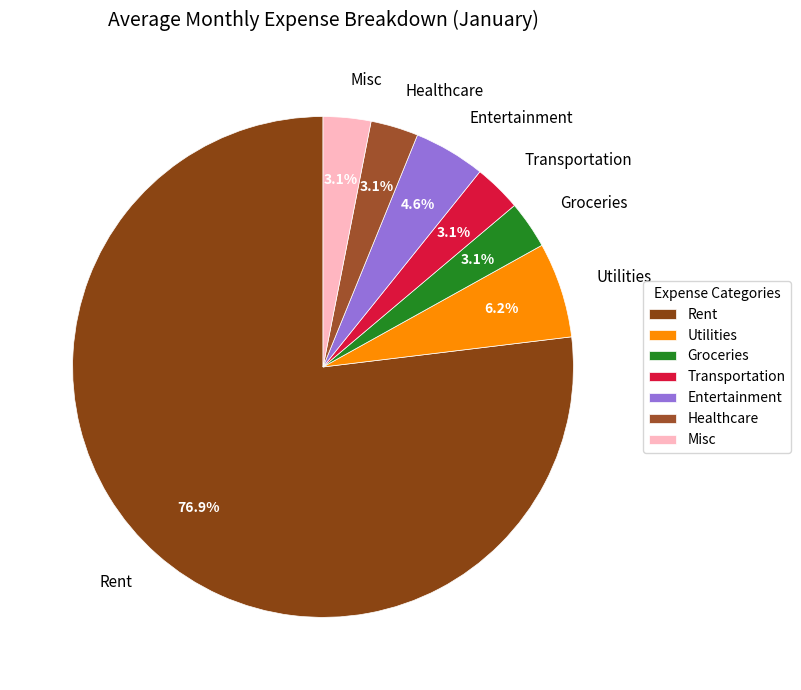

How many slices are in this pie chart?

7